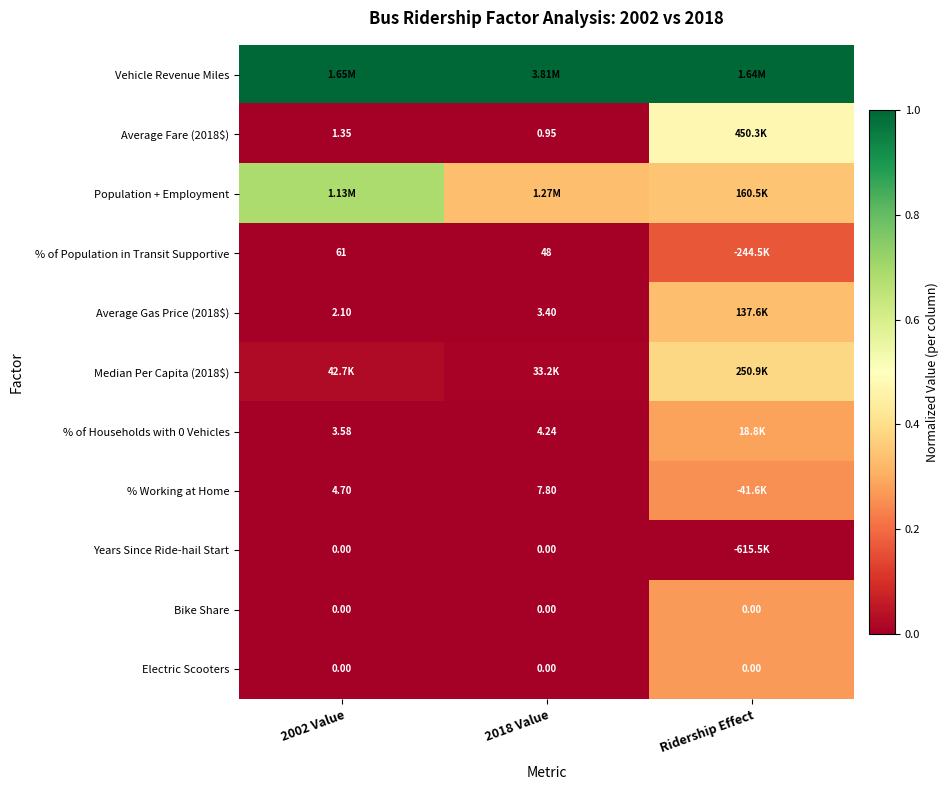

What is the difference between the maximum and minimum values in the % Working at Home series?

0.3